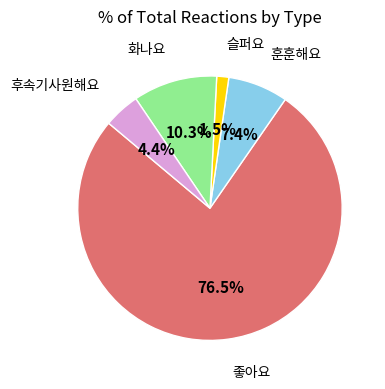

Is there a majority slice in this chart?

Yes